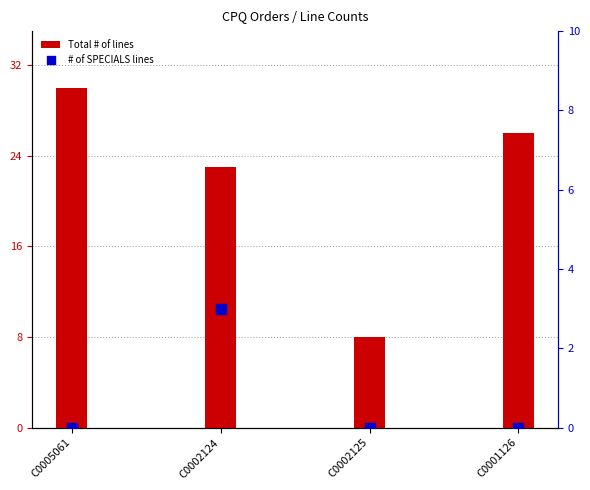

At how many categories does at least one series exceed 14?

3